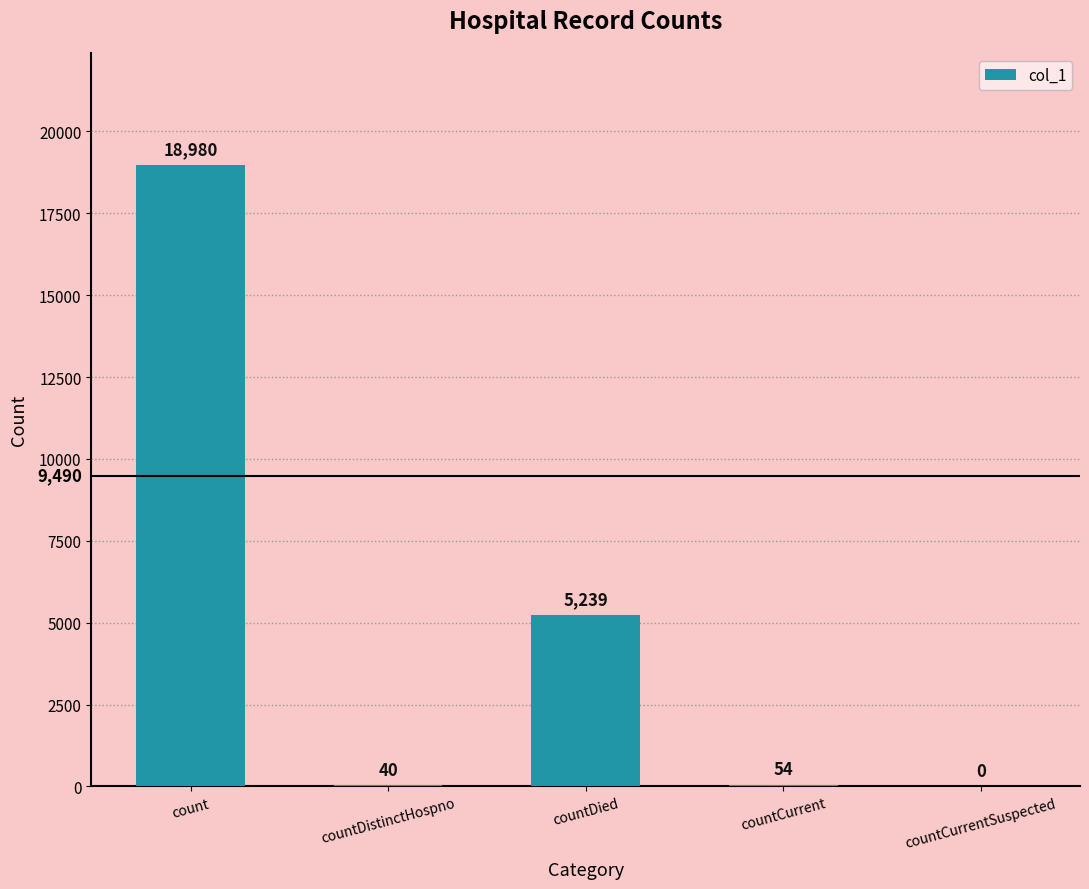

What is the difference between the values at countCurrent and countDistinctHospno?

14